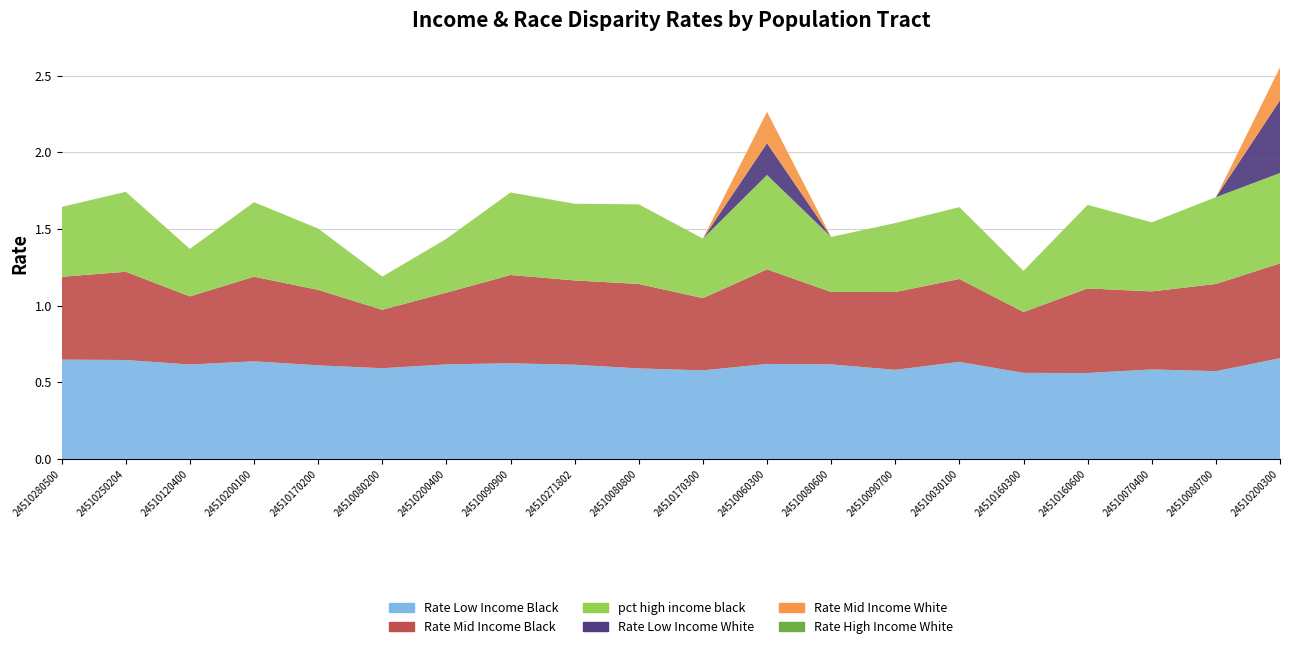

Reading right to left, what are all the values shown in this chart?

Rate Low Income Black: 0.7	0.6	0.6	0.6	0.6	0.6	0.6	0.6	0.6	0.6	0.6	0.6	0.6	0.6	0.6	0.6	0.6	0.6	0.6	0.6
Rate Mid Income Black: 0.6	0.6	0.5	0.6	0.4	0.5	0.5	0.5	0.6	0.5	0.6	0.6	0.6	0.5	0.4	0.5	0.6	0.4	0.6	0.5
pct high income black: 0.6	0.6	0.5	0.5	0.3	0.5	0.5	0.4	0.6	0.4	0.5	0.5	0.5	0.4	0.2	0.4	0.5	0.3	0.5	0.5
Rate Low Income White: 0.5	0.0	0.0	0.0	0.0	0.0	0.0	0.0	0.2	0.0	0.0	0.0	0.0	0.0	0.0	0.0	0.0	0.0	0.0	0.0
Rate Mid Income White: 0.2	0.0	0.0	0.0	0.0	0.0	0.0	0.0	0.2	0.0	0.0	0.0	0.0	0.0	0.0	0.0	0.0	0.0	0.0	0.0
Rate High Income White: 0.0	0.0	0.0	0.0	0.0	0.0	0.0	0.0	0.0	0.0	0.0	0.0	0.0	0.0	0.0	0.0	0.0	0.0	0.0	0.0